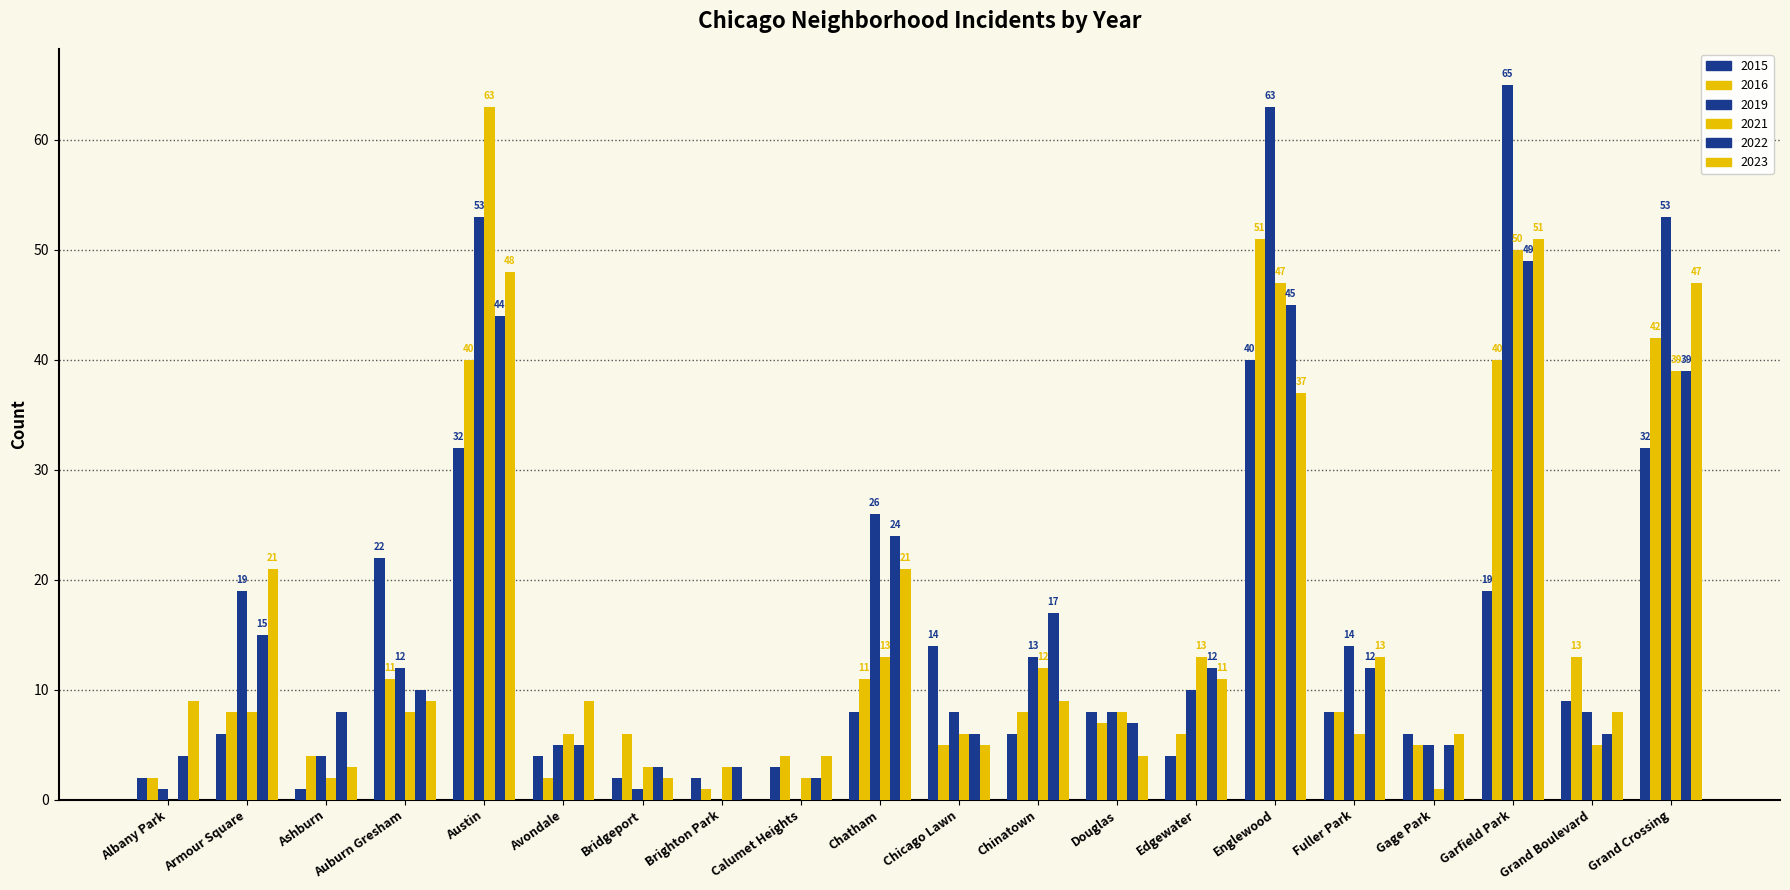

Count the number of categories in the chart.

20